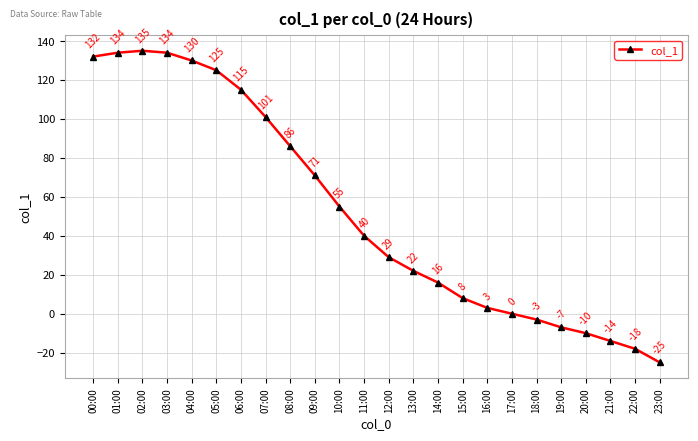

True or false: the data shows 43 at 05:00.

False